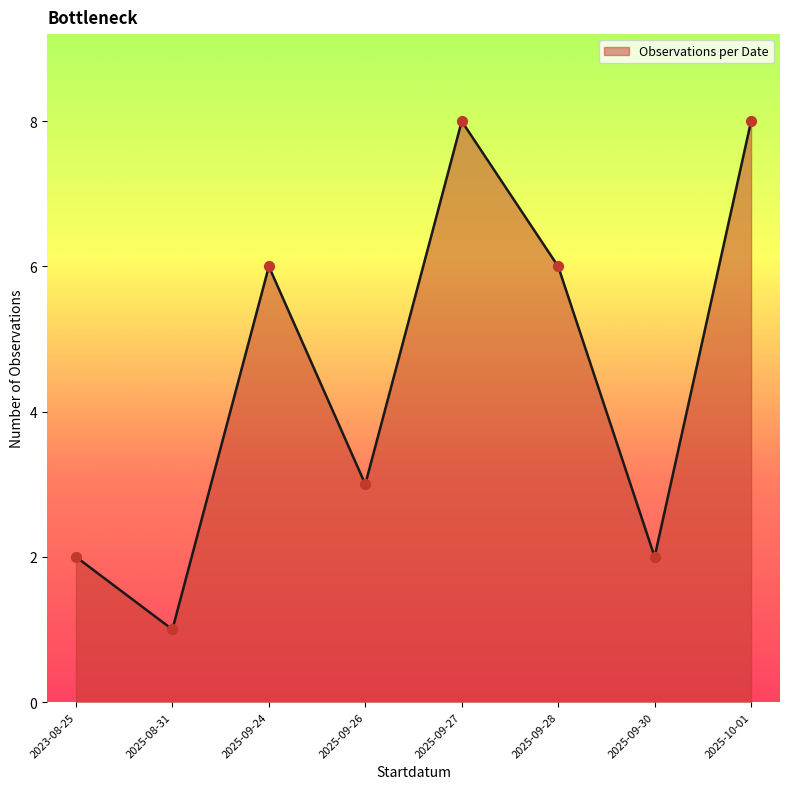

Between 2025-09-28 and 2025-09-26, which is larger?

2025-09-28